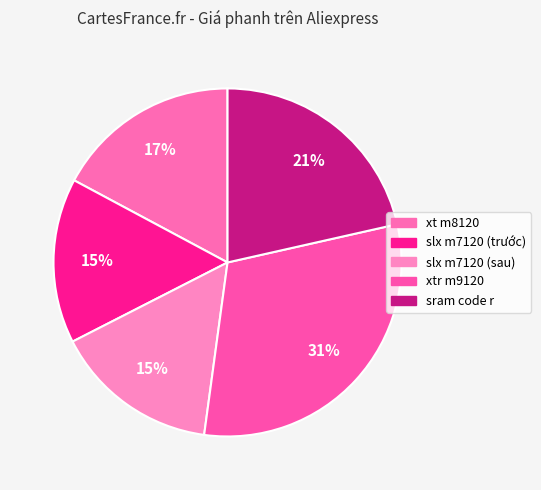

To the nearest percent, what is the difference between the xt m8120 and slx m7120 (trước) slice percentages?

2%